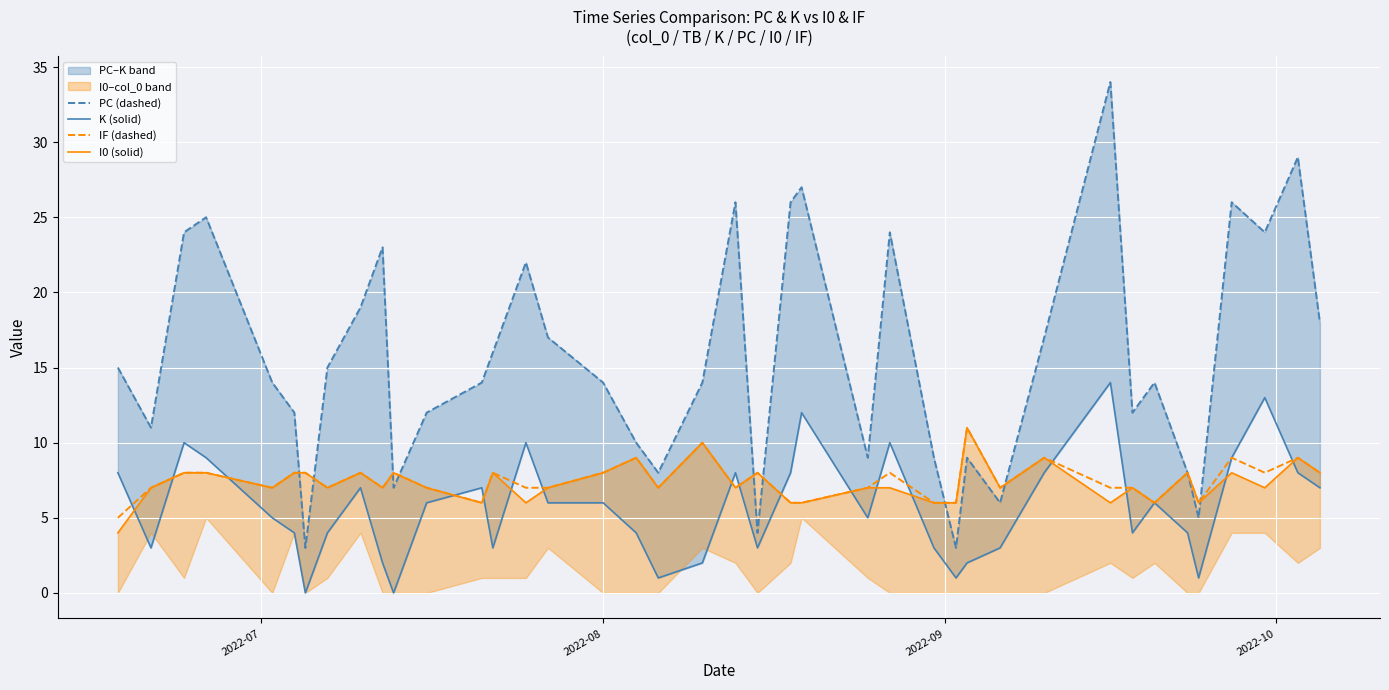

What is the minimum value for IF (dashed)?

5